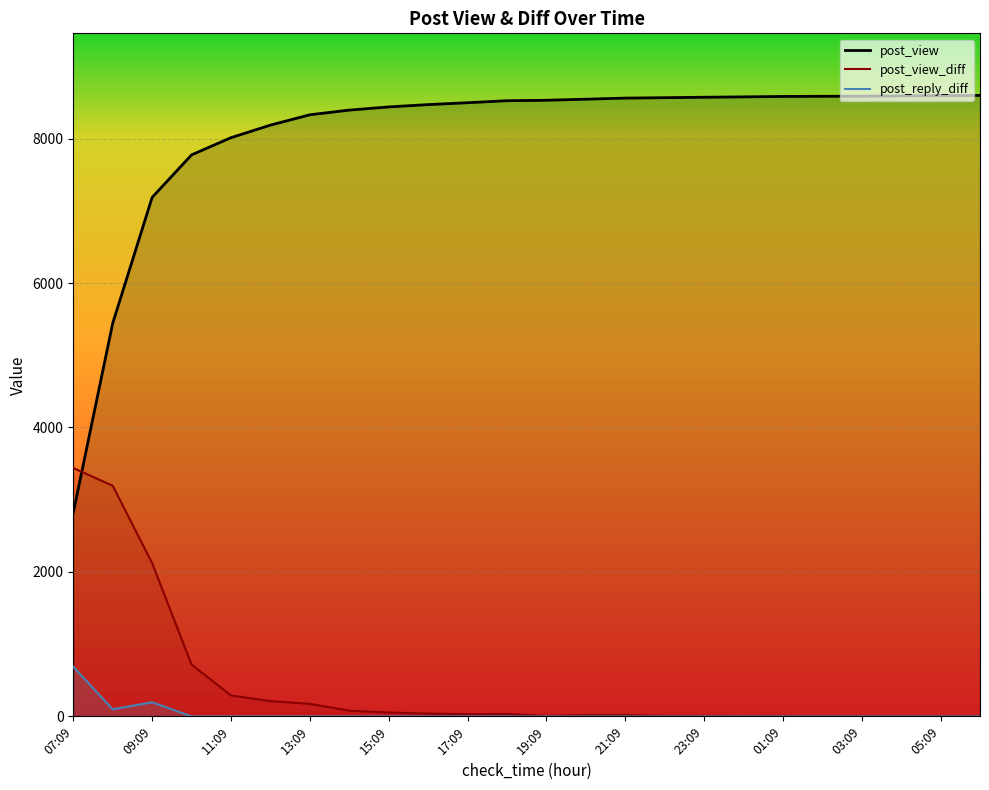

Is this an area chart (filled region under the line)?

No